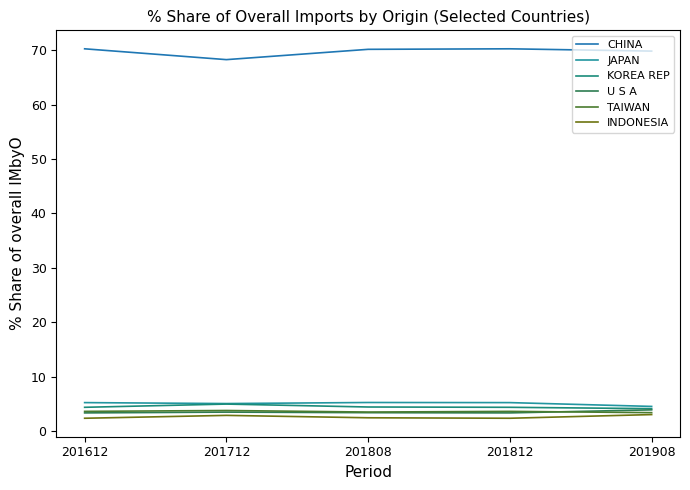

At which category does CHINA reach its first local peak?

201812